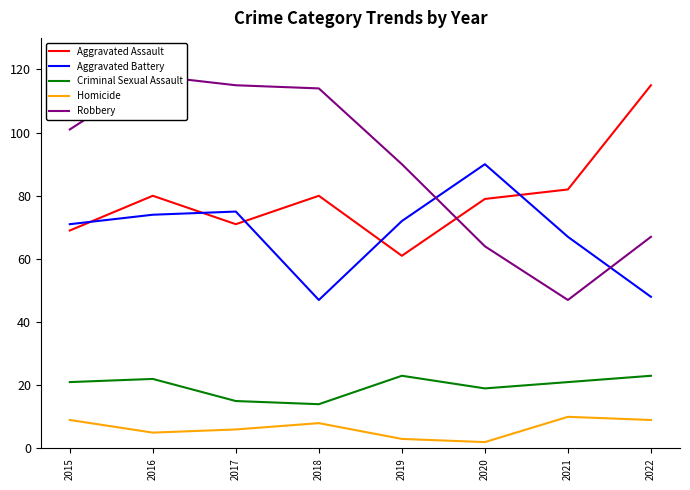

The value of Aggravated Assault at 2019 is 61. True or false?

True